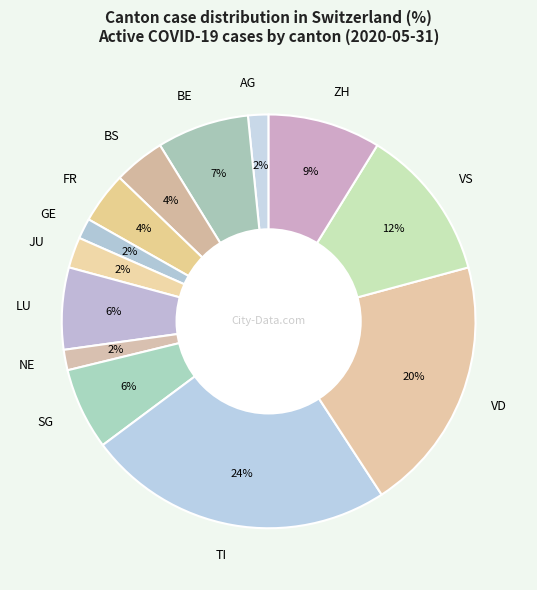

Is it true that SG is 15% of the pie?

False